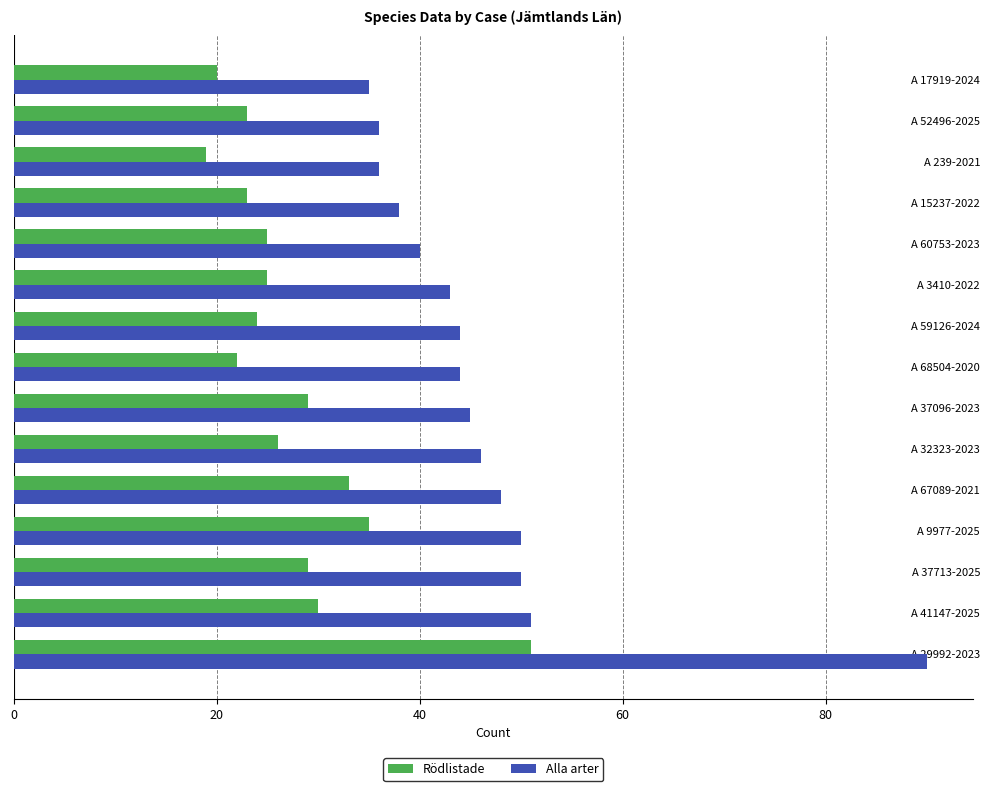

How many data points does each series have?

15